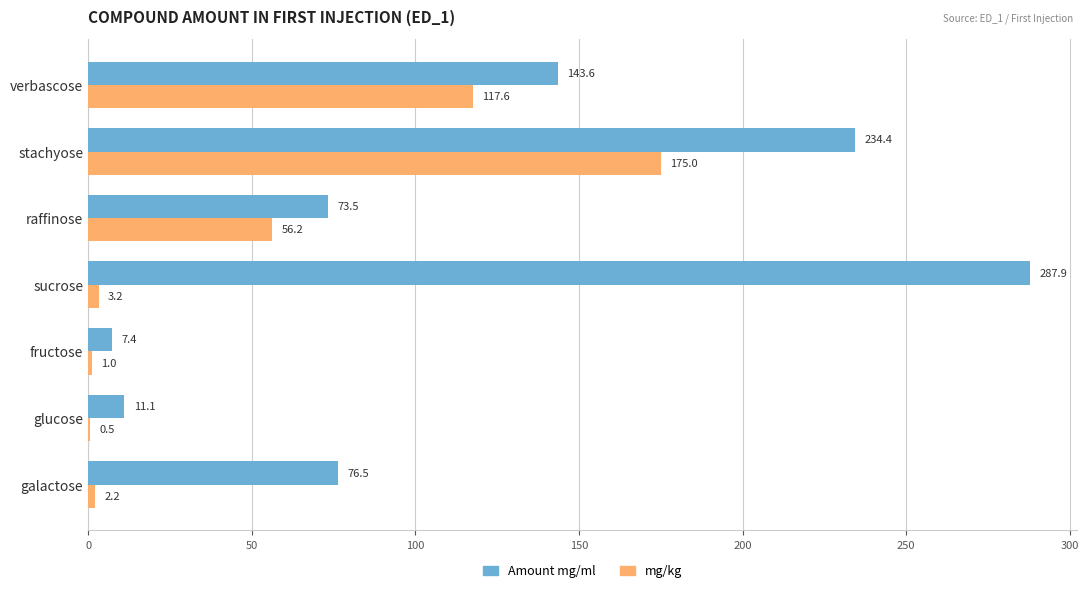

Count the number of data series in this chart.

2